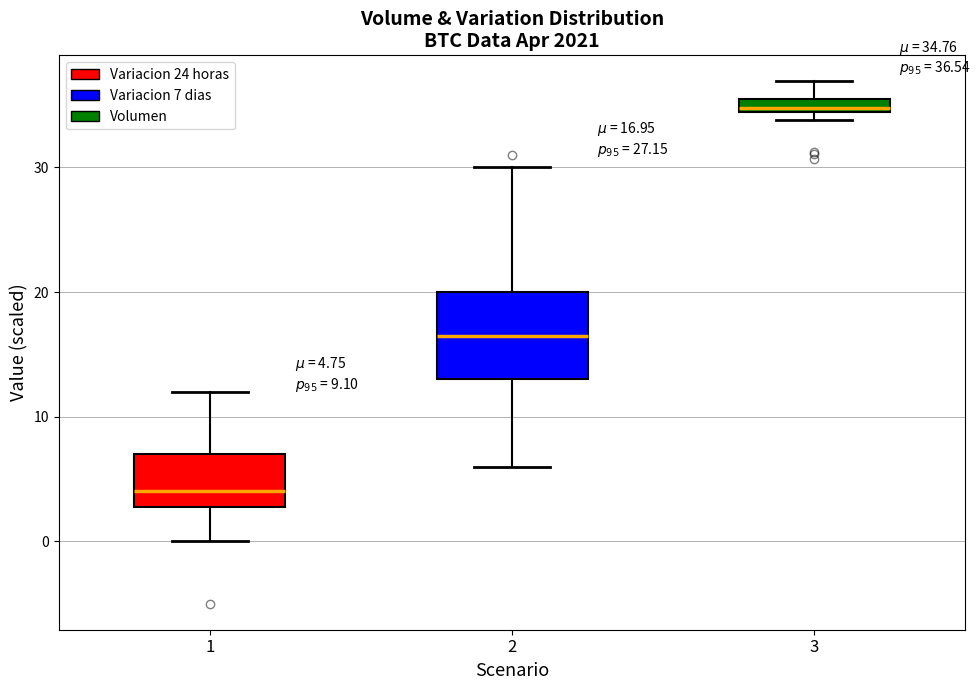

Which box's median line is the highest?

3